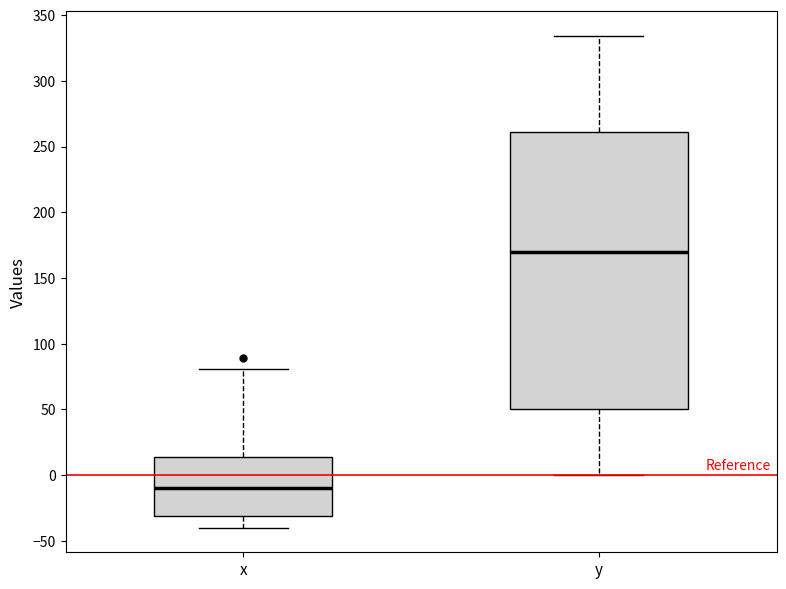

Which box has the lowest median line?

x